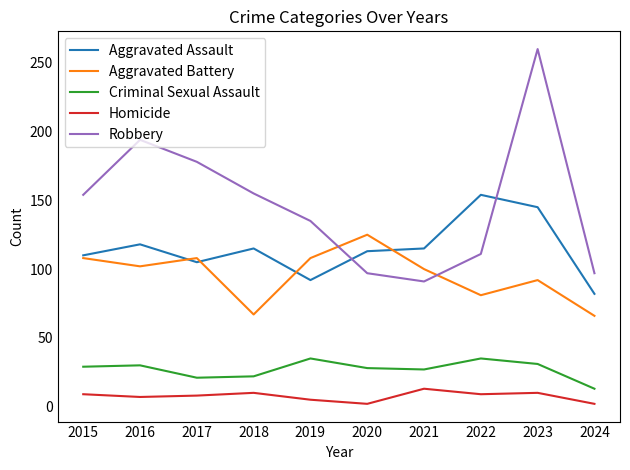

What is the maximum value shown in the chart?

260